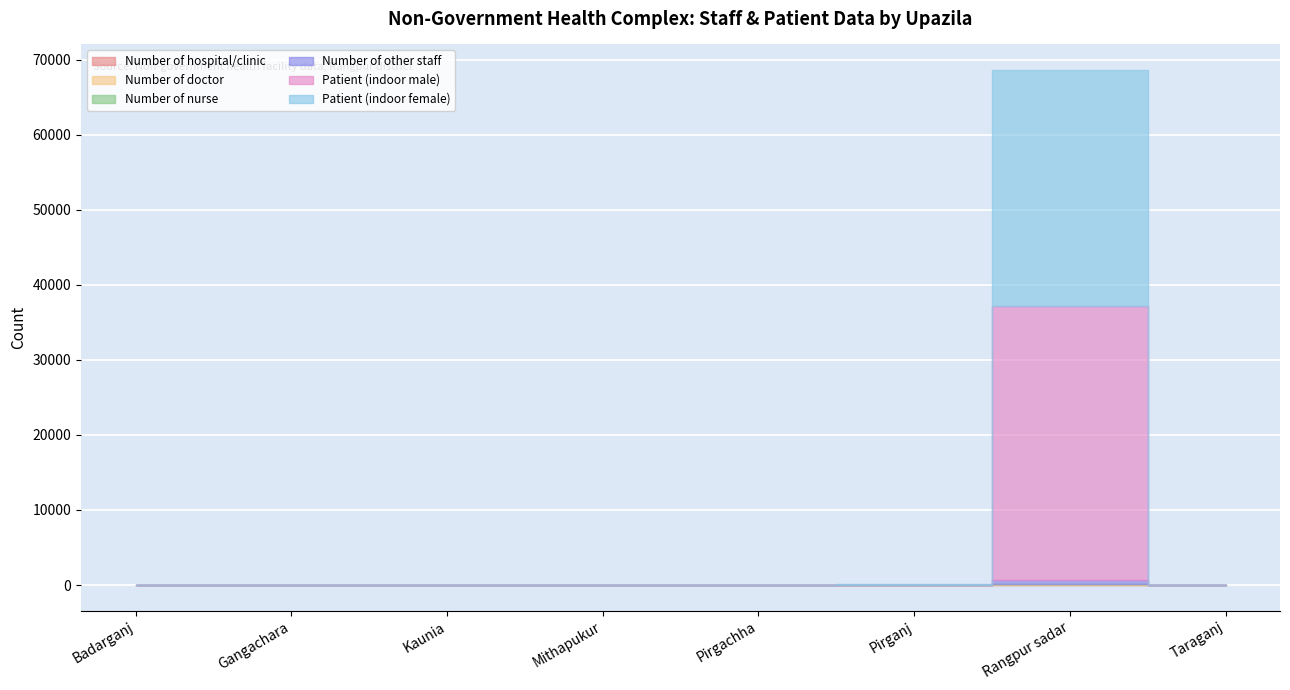

Reading left to right, transcribe all the data shown in this chart.

Number of hospital/clinic: 0	0	0	0	0	1	55	0
Number of doctor: 0	0	0	0	0	1	75	0
Number of nurse: 0	0	0	0	0	1	18	0
Number of other staff: 0	0	0	0	0	2	524	0
Patient (indoor male): 0	0	0	0	0	18	36536	0
Patient (indoor female): 0	0	0	0	0	52	31381	0